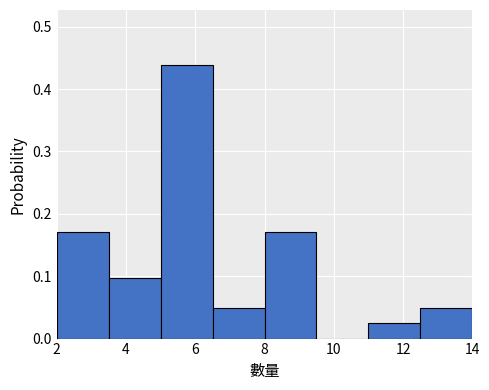

Reading left to right, list every bar in this chart as the range it spans on the x-axis followed by its height. Neither the bar edges nor the heights are printed on the chart, so give them approximately, as read against the axes.

2.0 to 3.5: 0.17
3.5 to 5.0: 0.10
5.0 to 6.5: 0.44
6.5 to 8.0: 0.05
8.0 to 9.5: 0.17
9.5 to 11.0: 0
11.0 to 12.5: 0.02
12.5 to 14.0: 0.05